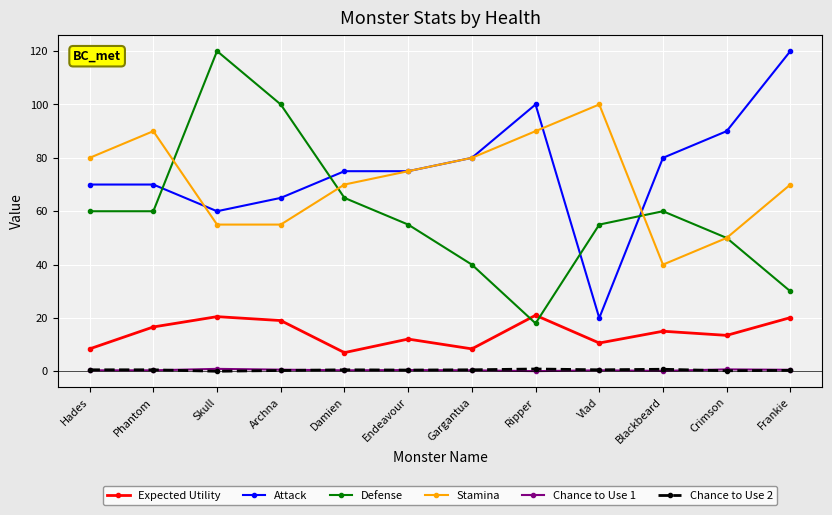

What are all the series names shown in the legend?

Expected Utility, Attack, Defense, Stamina, Chance to Use 1, Chance to Use 2